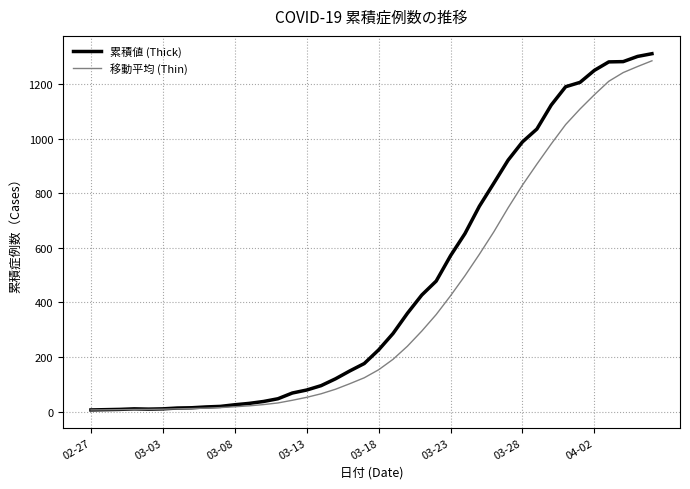

Which series has the widest spread of values?

累積値 (Thick)